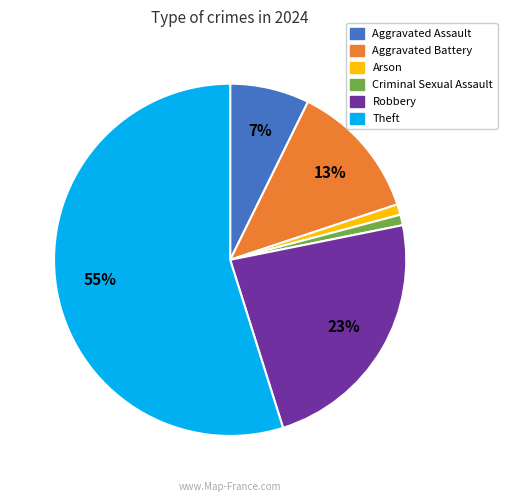

To the nearest percent, what is the average slice percentage?

17%